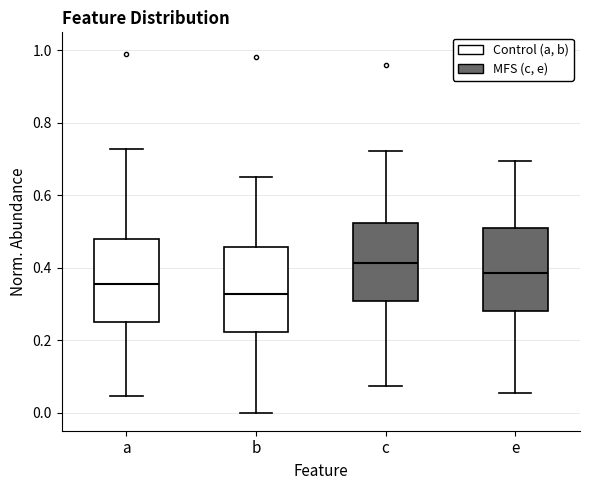

Reading left to right, read every box against the y-axis: the position of its median line, the range the box covers, and the ends of its whiskers. The values are not printed on the chart, so give them approximately, as read against the axis.

a: median 0.36, box 0.26 to 0.48, whiskers 0.04 to 0.72
b: median 0.32, box 0.22 to 0.46, whiskers 0.00 to 0.66
c: median 0.42, box 0.30 to 0.52, whiskers 0.08 to 0.72
e: median 0.38, box 0.28 to 0.50, whiskers 0.06 to 0.70